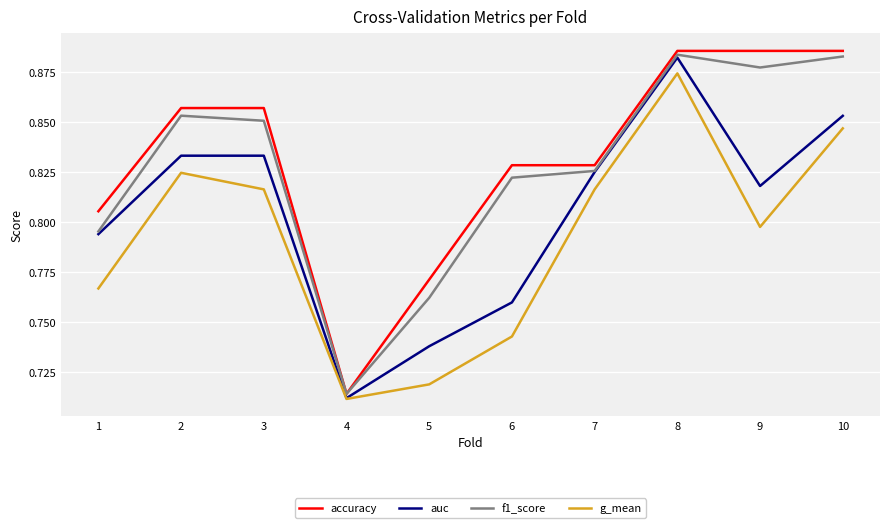

True or false: f1_score has a value of 0.4 at 7.

False